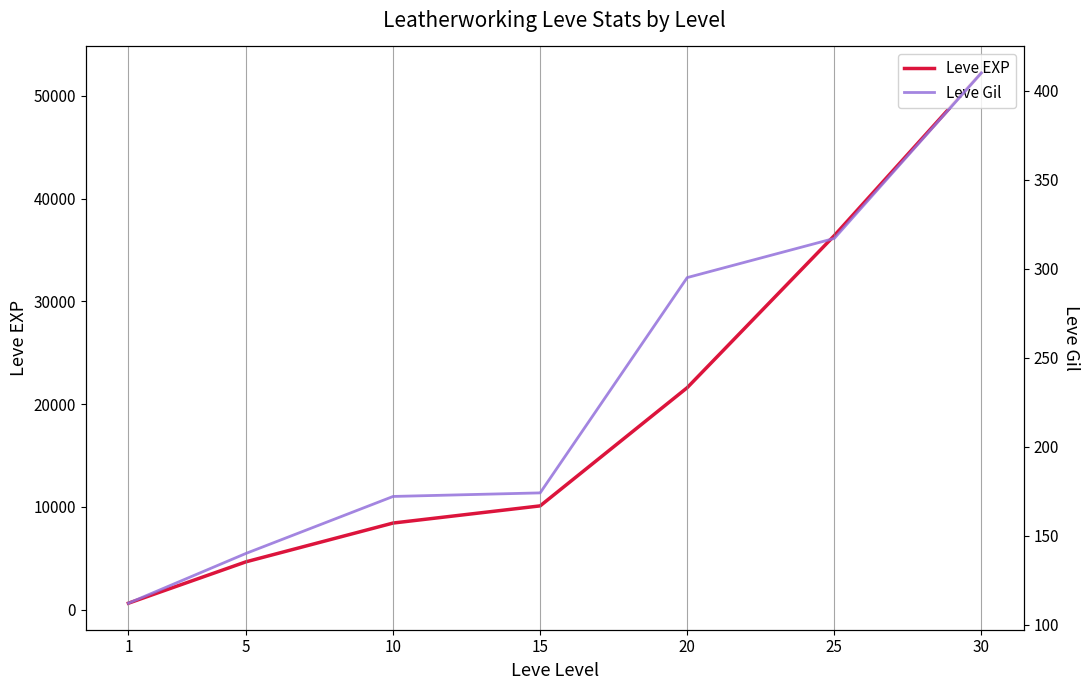

What is the lowest value of the Leve EXP series?

630